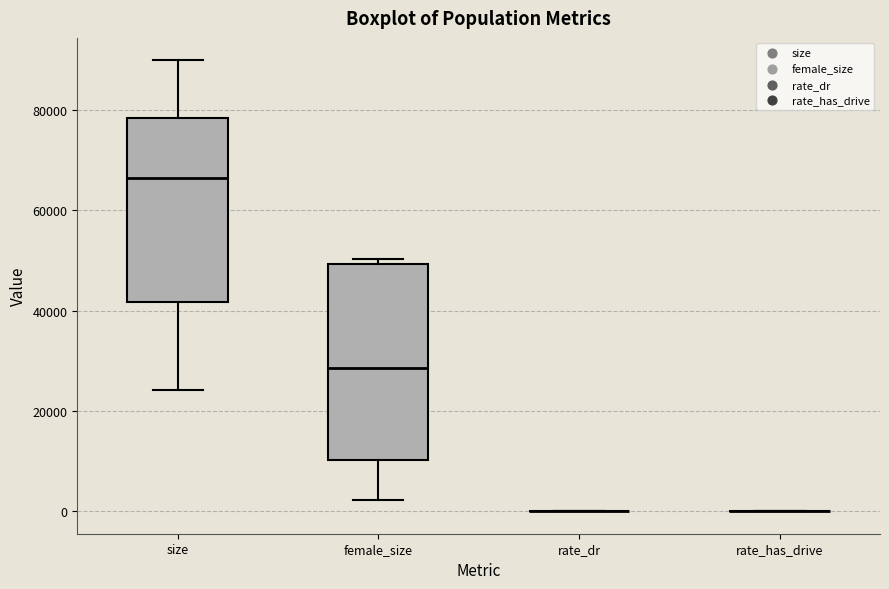

Reading left to right, read every box against the y-axis: the position of its median line, the range the box covers, and the ends of its whiskers. The values are not printed on the chart, so give them approximately, as read against the axis.

size: median 66000, box 42000 to 78000, whiskers 24000 to 90000
female_size: median 28000, box 10000 to 50000, whiskers 2000 to 50000 (just above the box's upper edge)
rate_dr: box collapsed to a line at 0, whiskers 0 to 0
rate_has_drive: box collapsed to a line at 0, whiskers 0 to 0